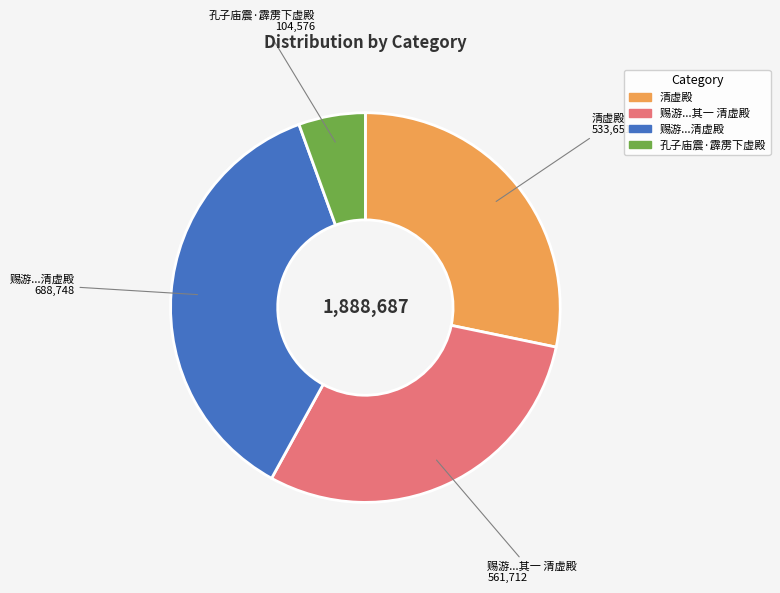

Is there any slice that represents more than half of the pie?

No